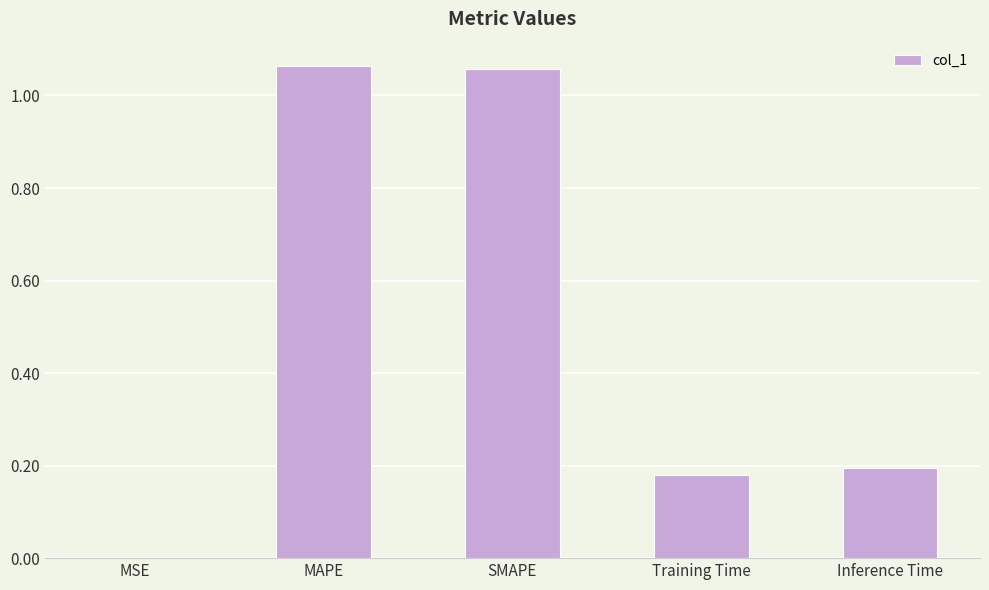

The chart shows a value of 0.0 at MSE. True or false?

True